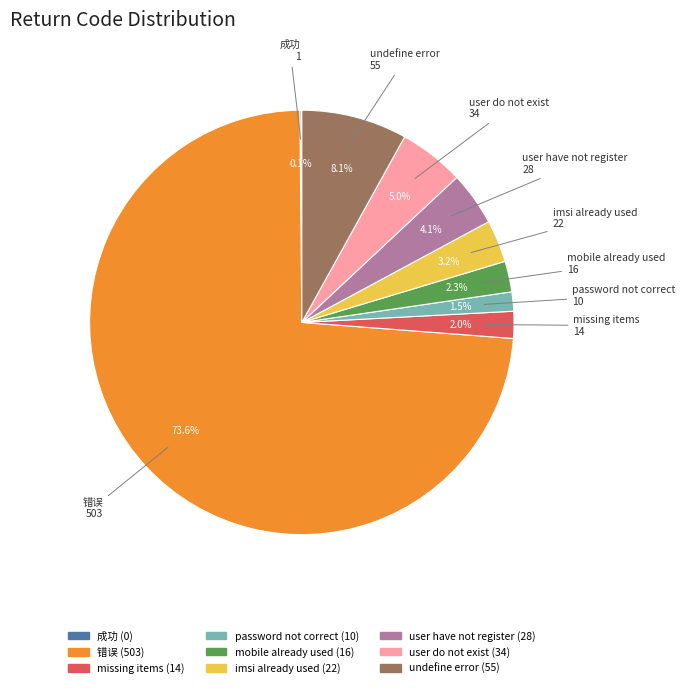

To the nearest percent, what is the average slice percentage?

11%